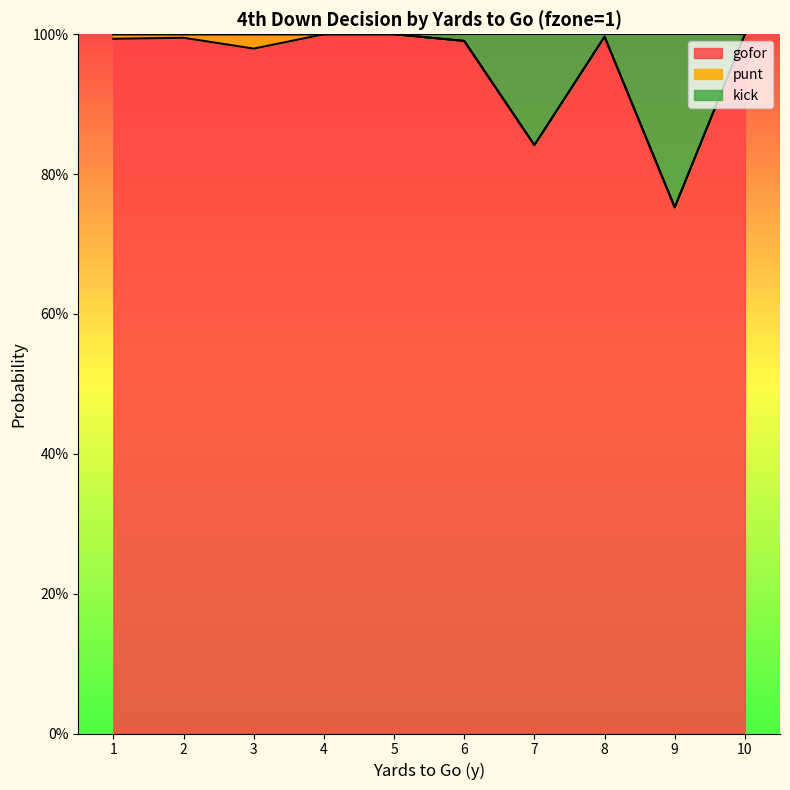

Is it true that gofor equals 1.0 at 2?

True